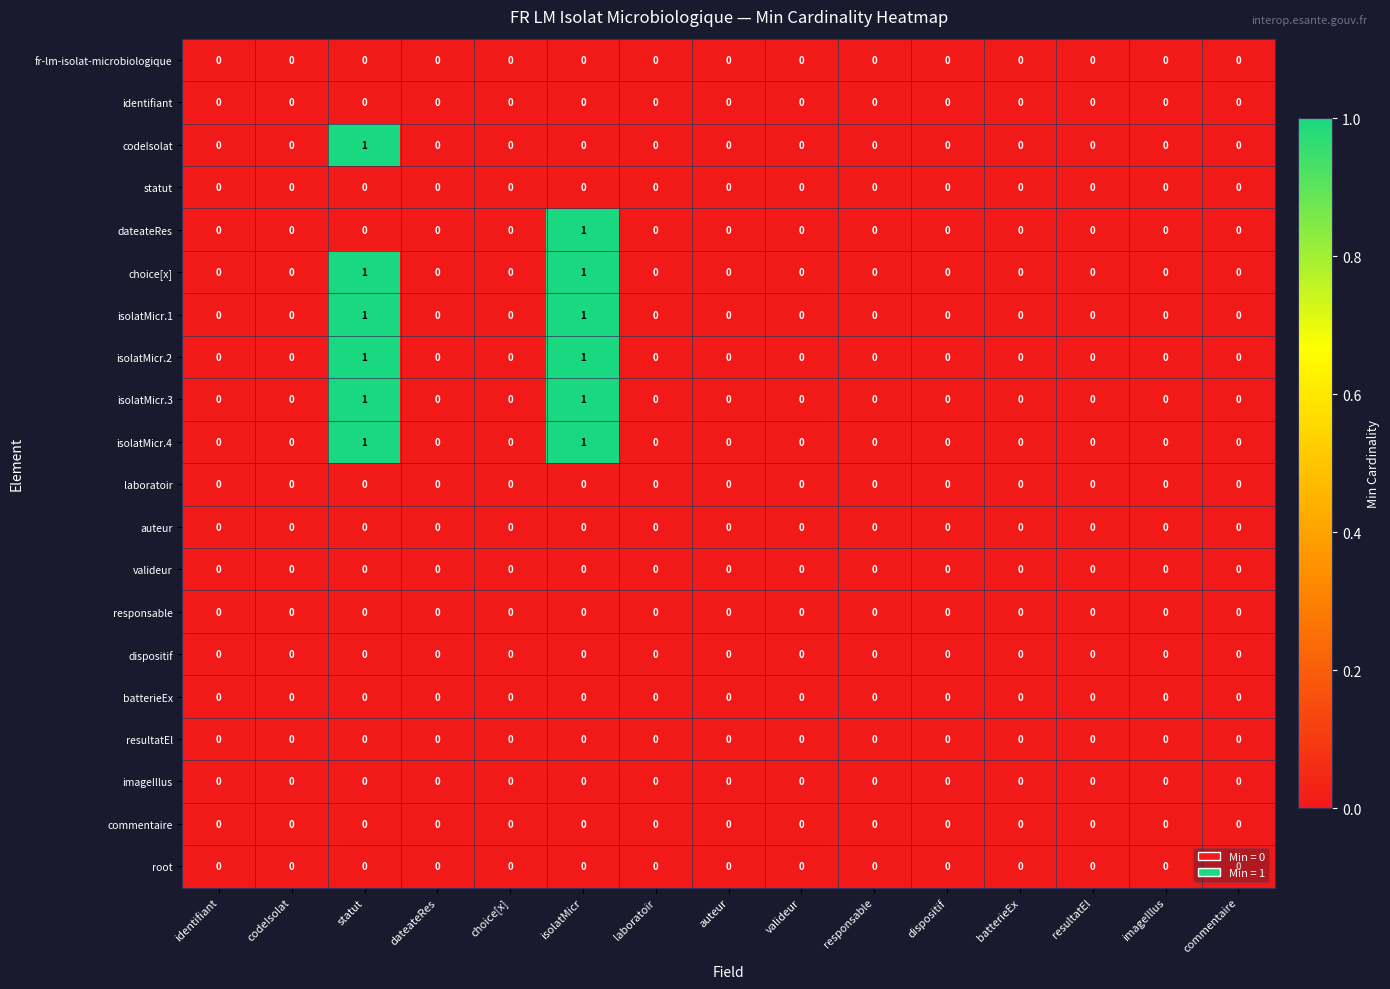

The imageIllus series shows 0 at identifiant. True or false?

True